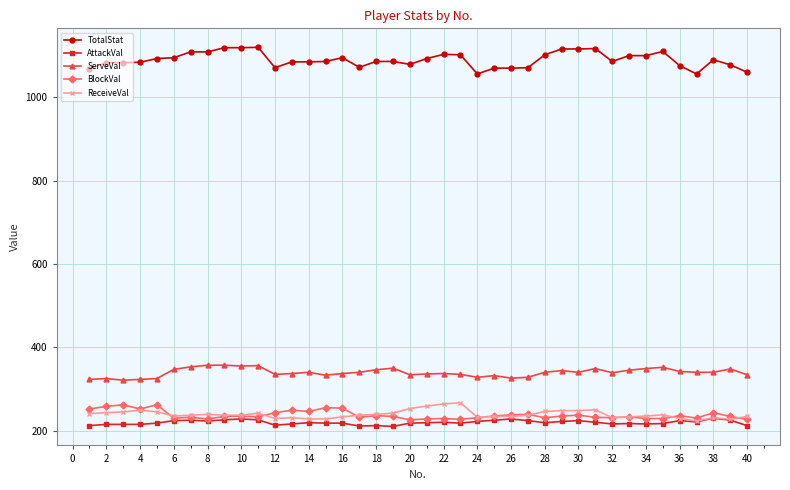

What is the value of the AttackVal point at the 8th from the left?

223